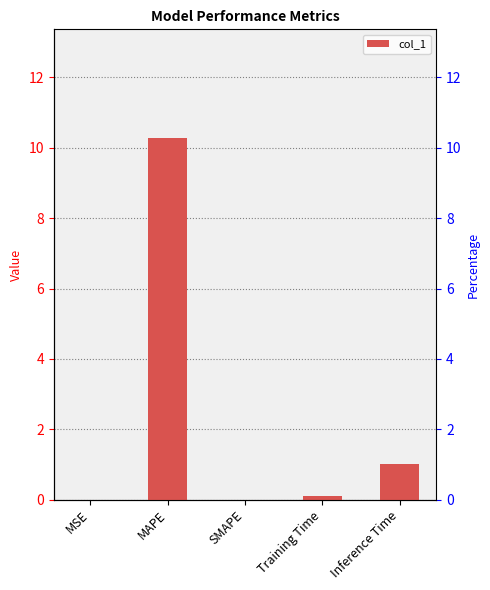

Reading right to left, what are all the values shown in this chart?

1.0	0.1	0.0	10.3	0.0